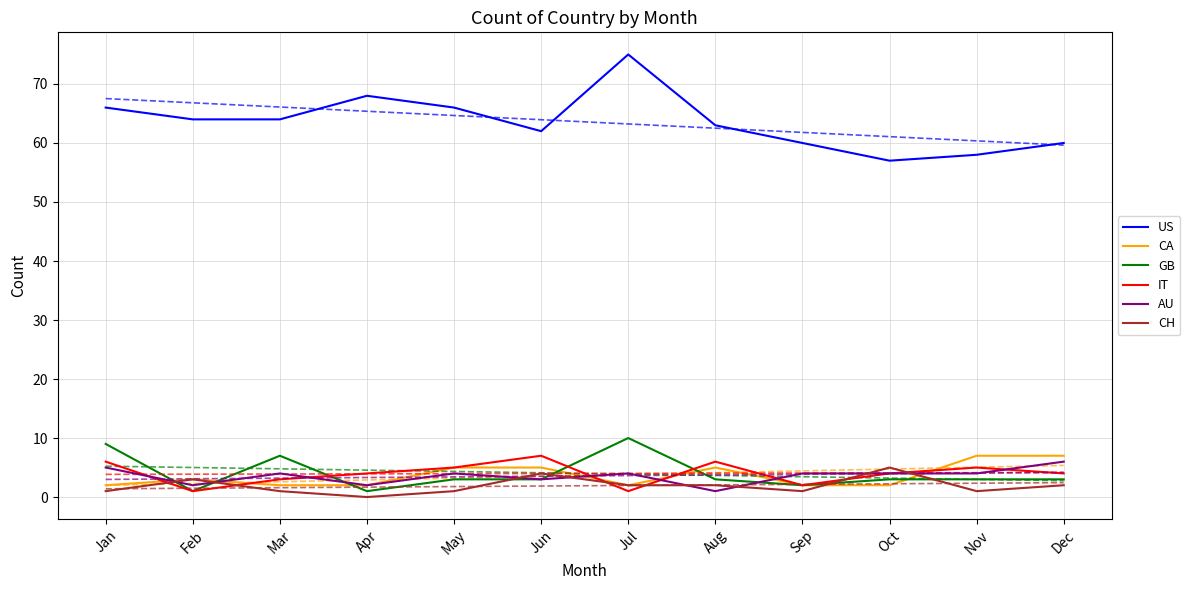

Which series has the widest spread of values?

US